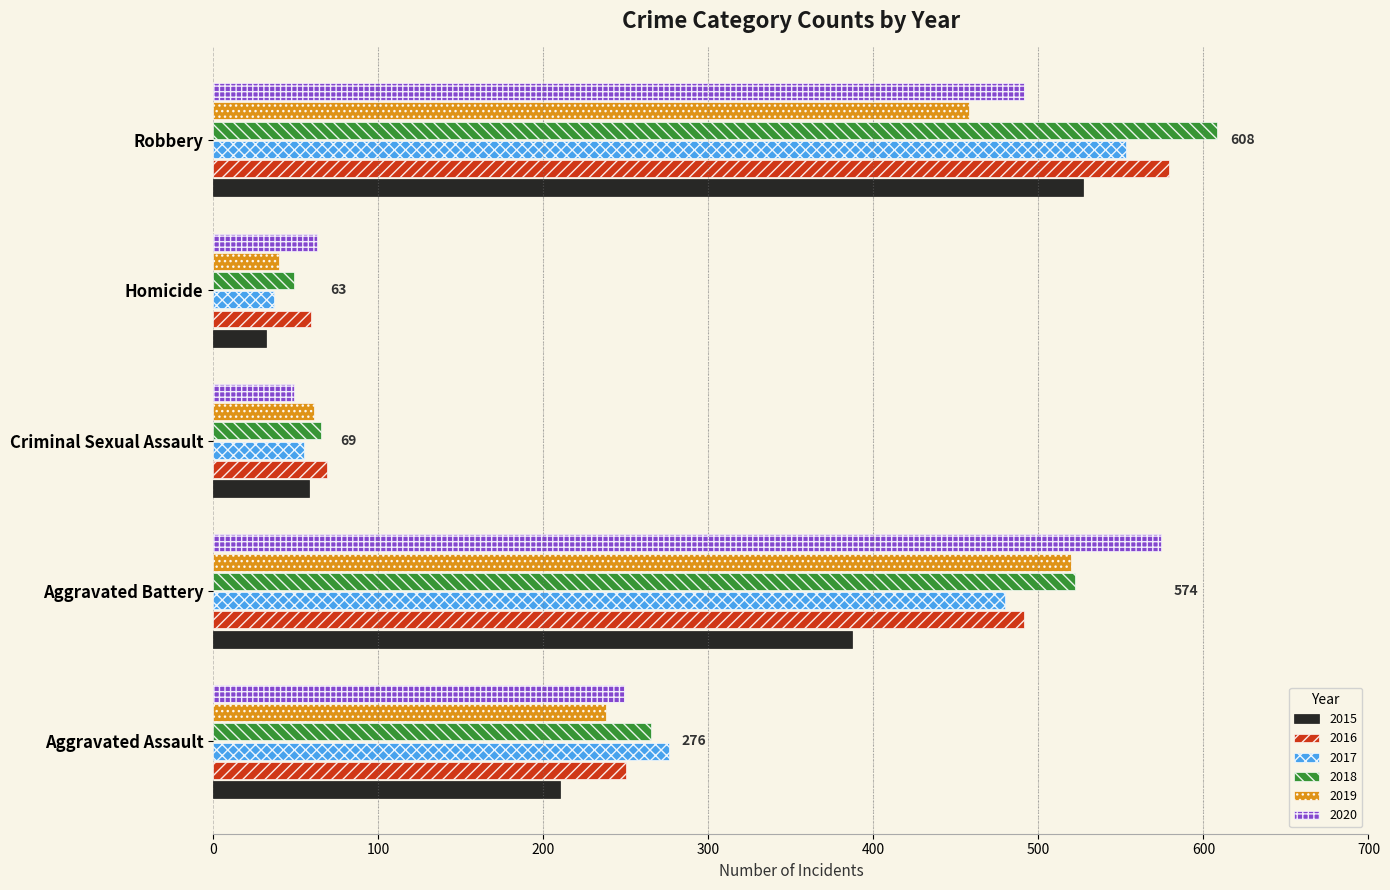

What is the spread (max minus min) of values at Homicide?

31